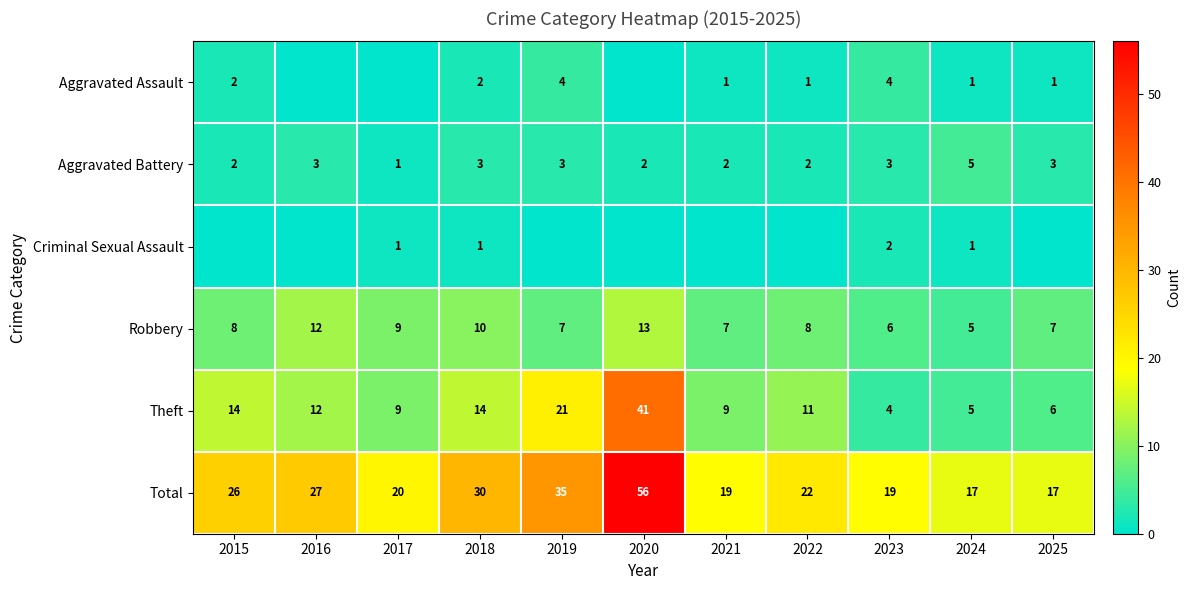

Which series changed the most between 2018 and 2024?

Total